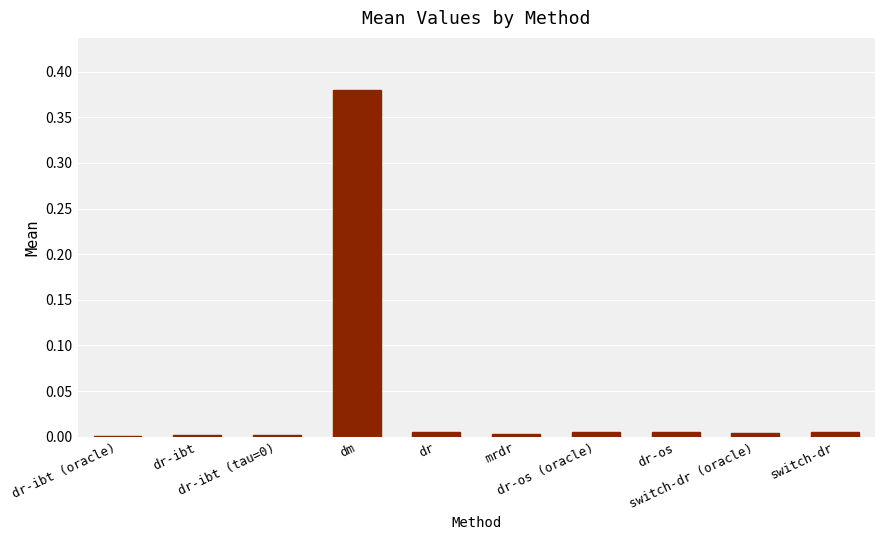

What position from the left is dr-os (oracle)?

7